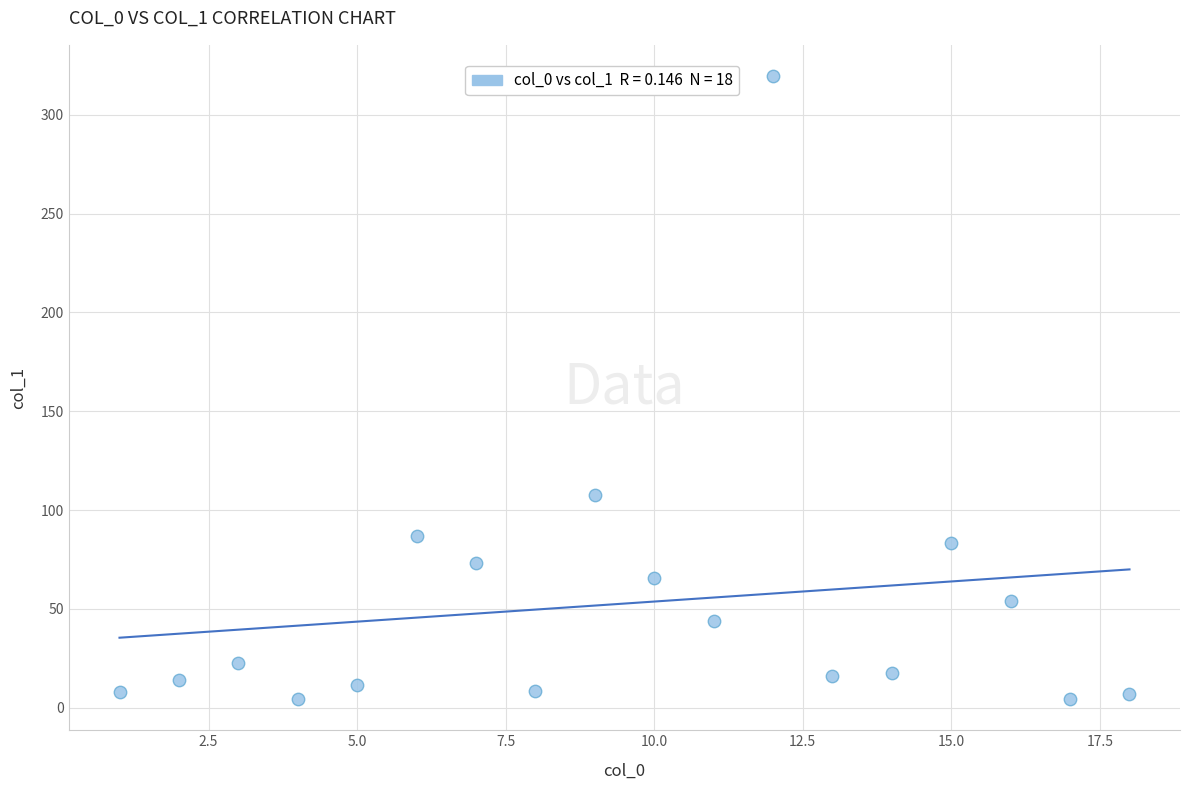

What is the range of Y values (max minus min)?

315.2